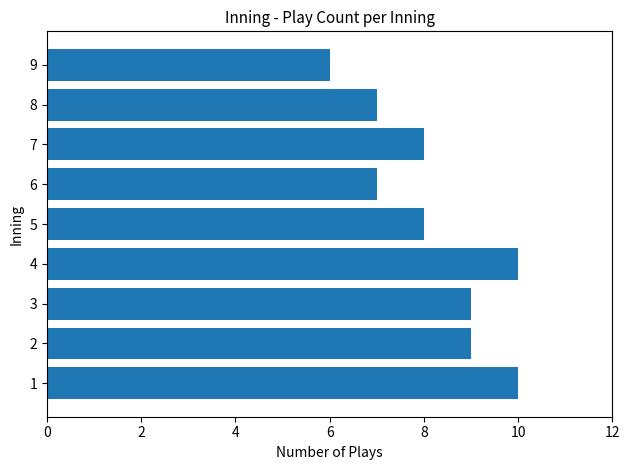

At which category does the chart reach its minimum across all series?

9